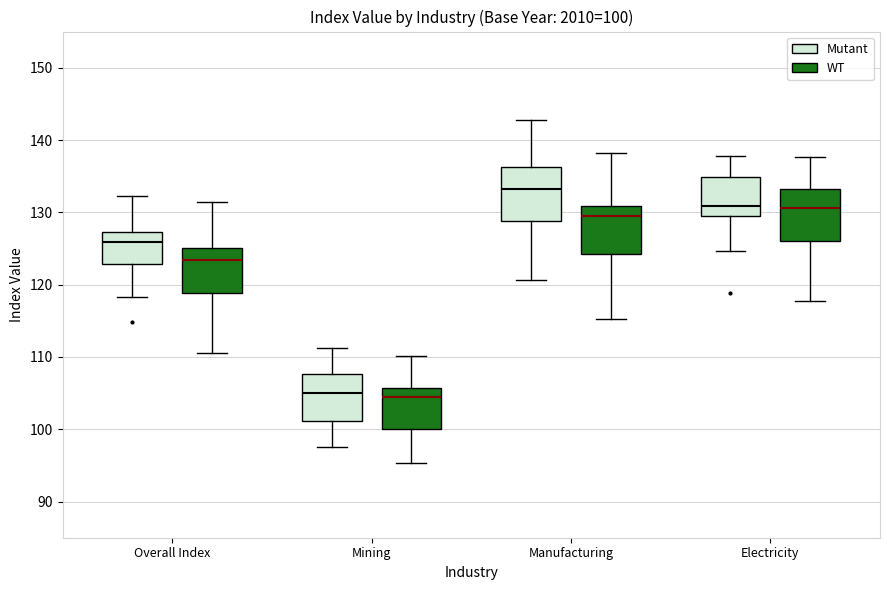

Which box has the highest median line?

Manufacturing (Mutant)